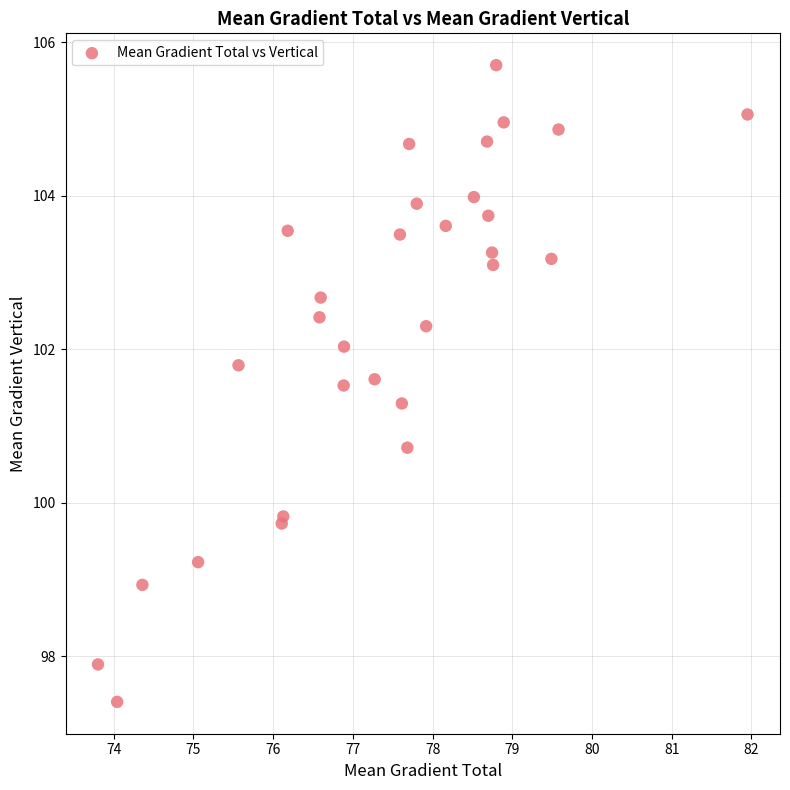

What is the range of Y values (max minus min)?

8.3